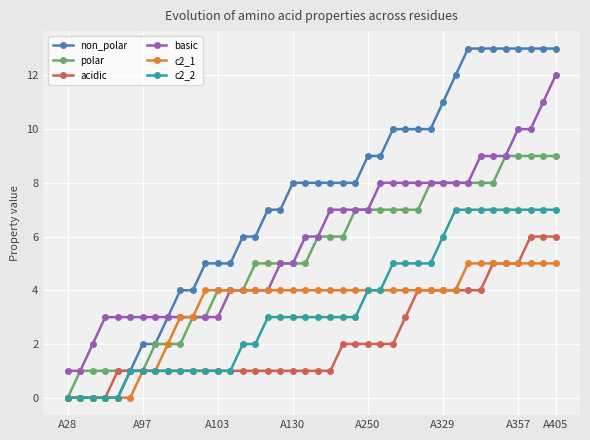

What is the maximum value shown in the chart?

13